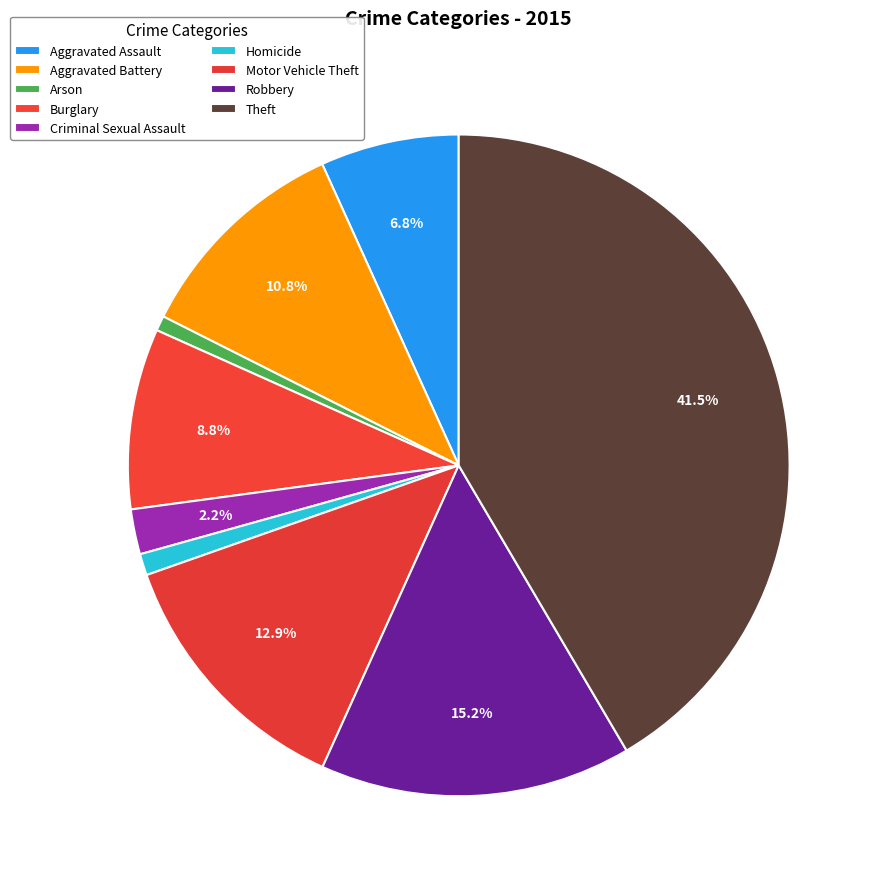

Does Aggravated Assault account for over 50% of the chart?

No